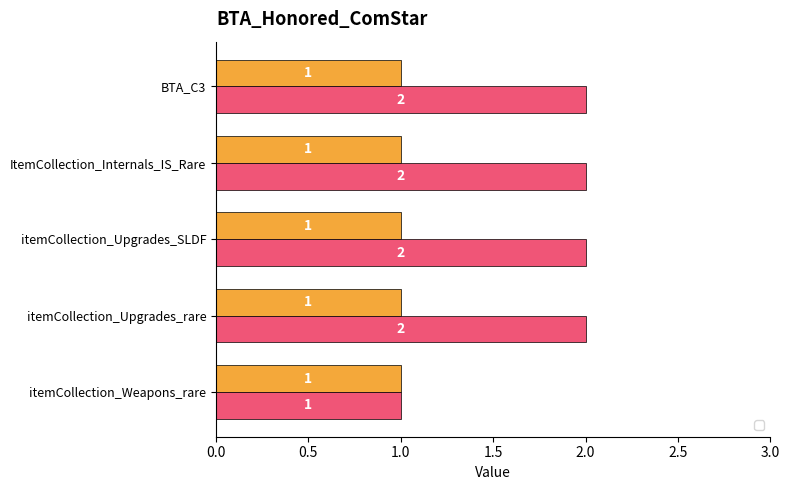

List the labels in order of value, largest first.

itemCollection_Upgrades_rare, itemCollection_Upgrades_SLDF, ItemCollection_Internals_IS_Rare, BTA_C3, itemCollection_Weapons_rare